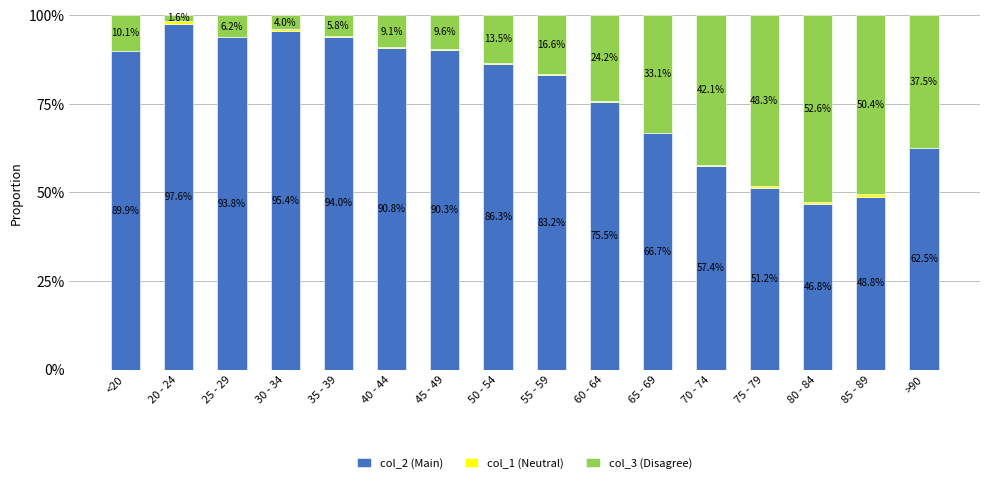

The col_2 (Main) series shows 88.2 at 70 - 74. True or false?

False